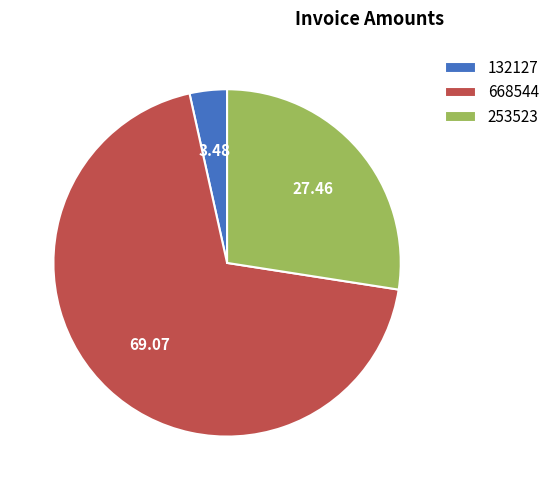

Rank the categories by value from highest to lowest.

668544, 253523, 132127